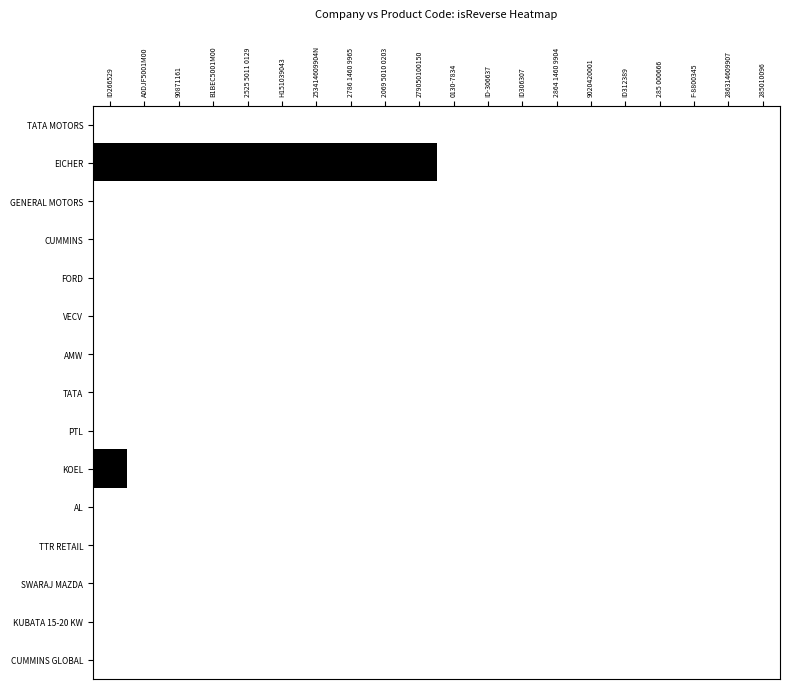

Rank the series by their maximum value, from highest to lowest.

EICHER, KOEL, TATA MOTORS, GENERAL MOTORS, CUMMINS, FORD, VECV, AMW, TATA, PTL, AL, TTR RETAIL, SWARAJ MAZDA, KUBATA 15-20 KW, CUMMINS GLOBAL